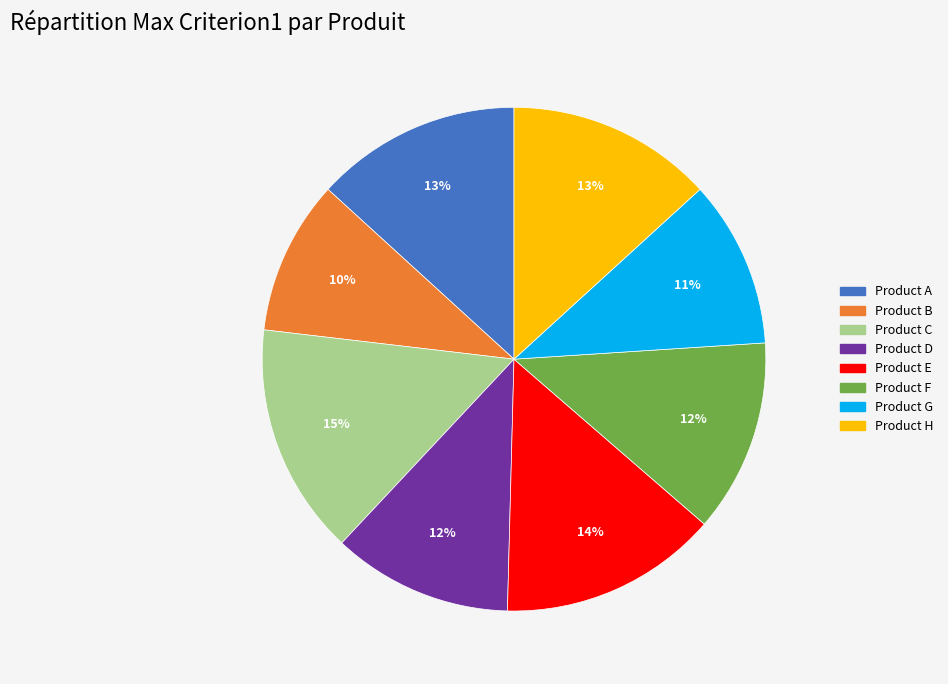

Does any single category account for the majority?

No